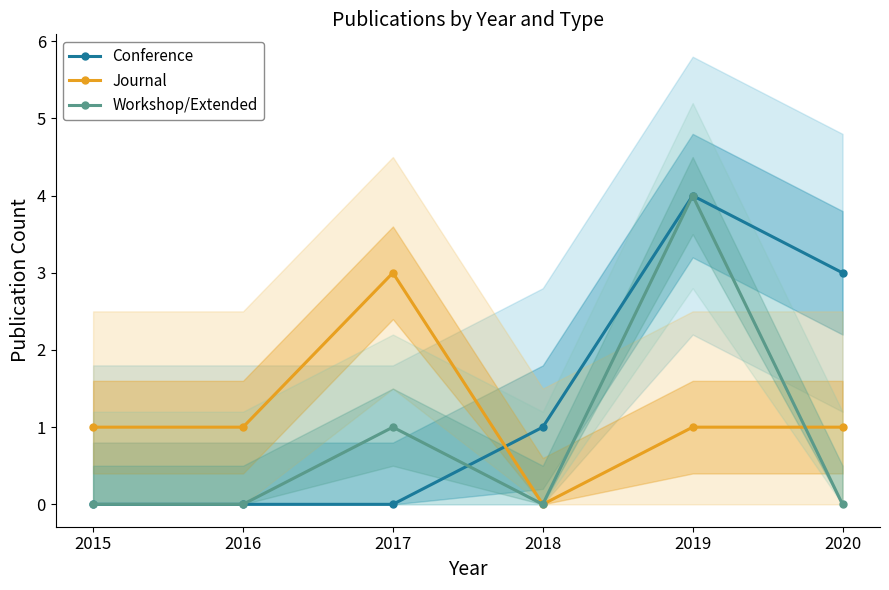

Does the chart display data point markers on the line(s)?

Yes